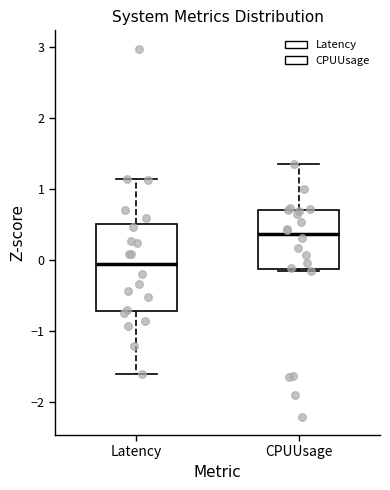

Which box is the tallest, from its lower edge to its upper edge?

Latency